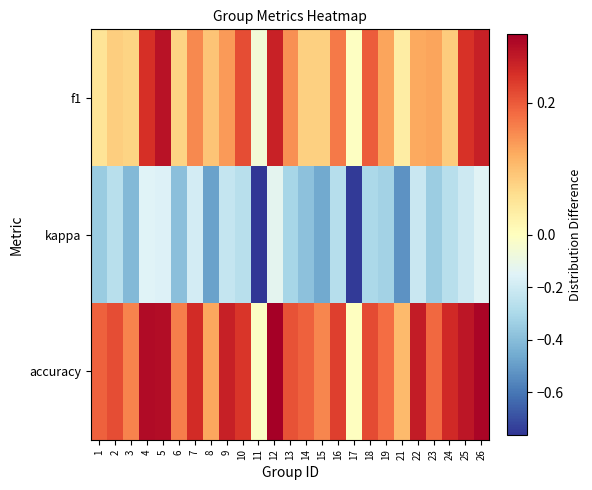

At which category is the sum across all series the highest?

12